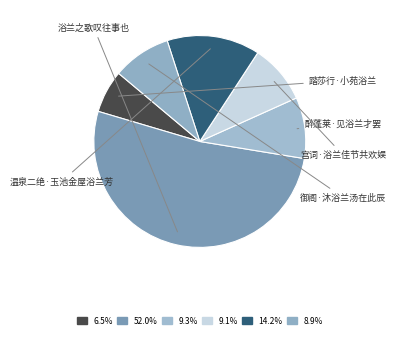

How many slices are in this pie chart?

6